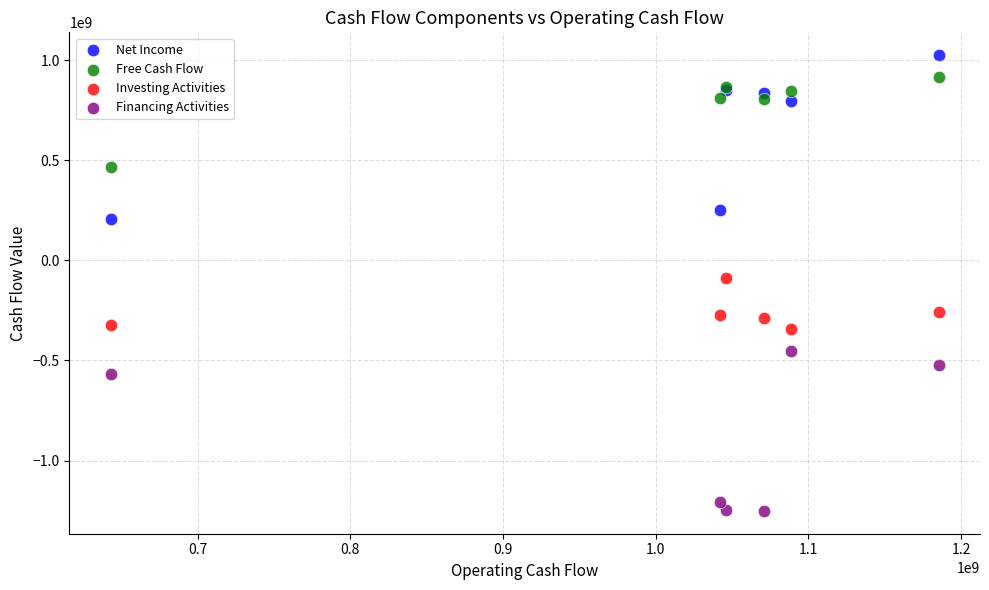

Which series contains the lowest Y value?

Financing Activities